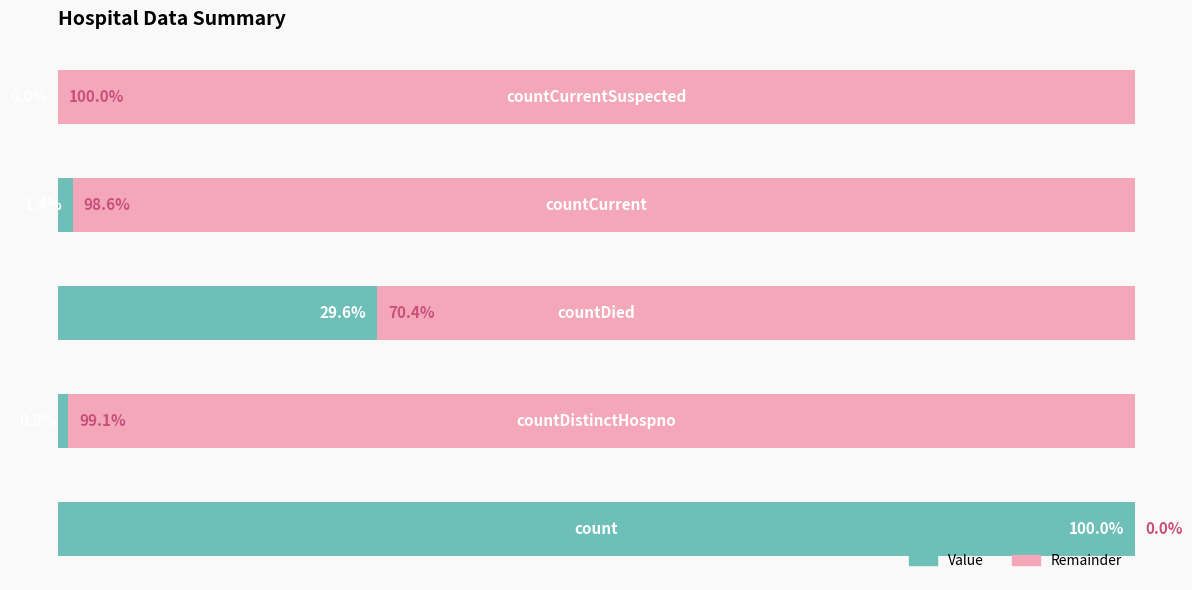

Where is the data nearest to the value 1462?

countDied